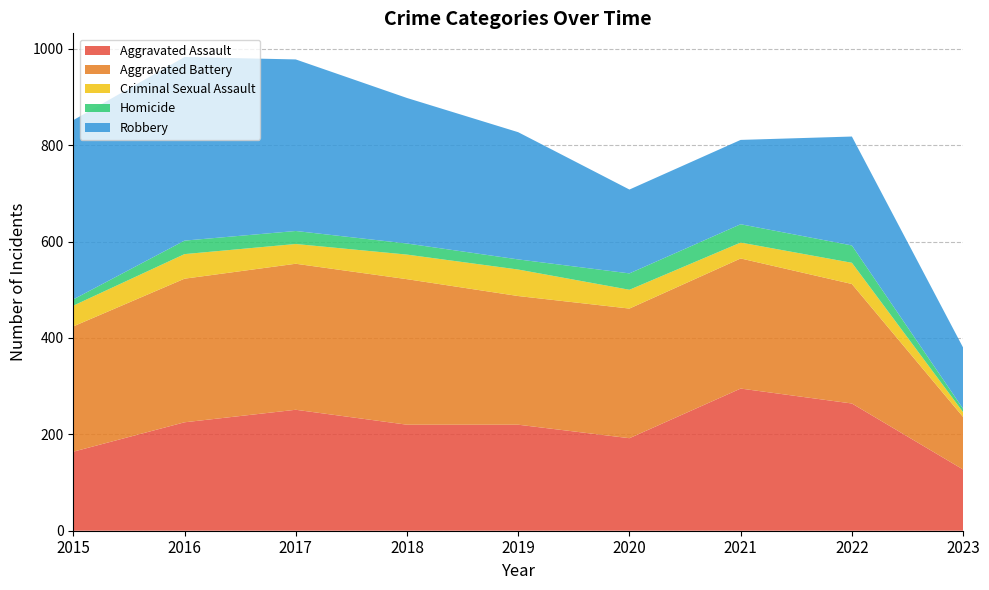

Reading left to right, list all the values displayed in this chart.

Aggravated Assault: 164	225	251	220	220	192	295	264	127
Aggravated Battery: 260	298	303	302	267	269	270	248	109
Criminal Sexual Assault: 43	51	41	51	55	39	33	44	10
Homicide: 13	28	27	23	21	34	38	36	7
Robbery: 372	381	356	302	264	174	175	226	127